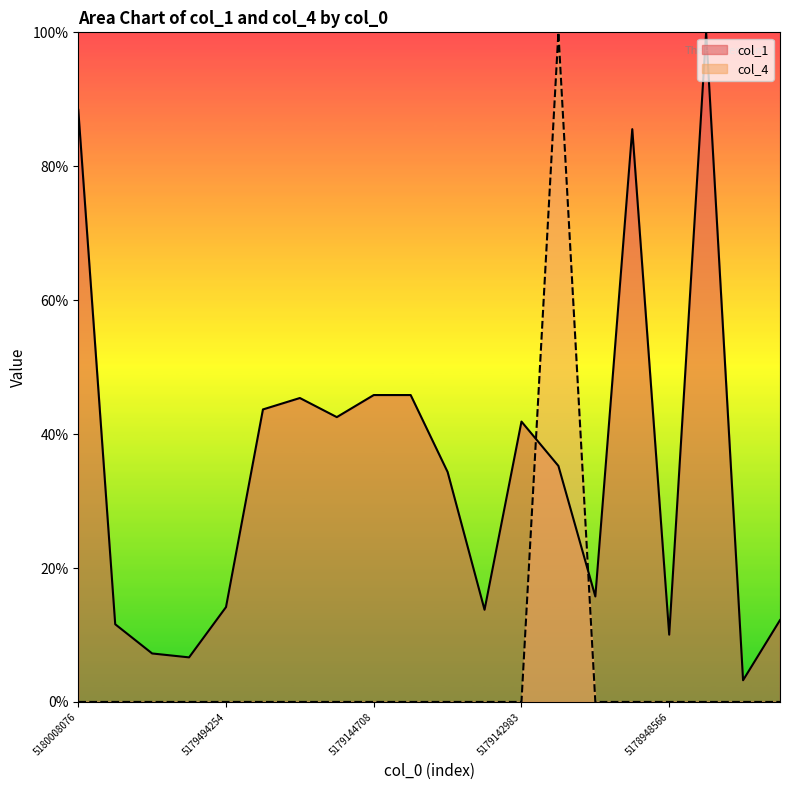

How many lines are shown in the chart?

2